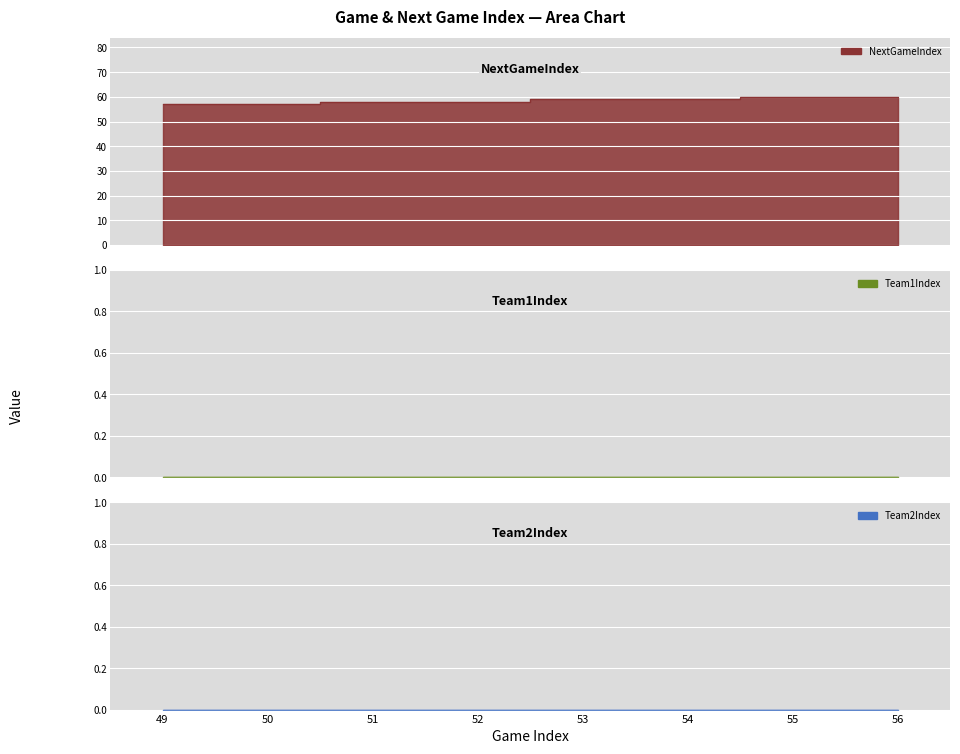

True or false: NextGameIndex and Team2Index intersect in this chart.

False